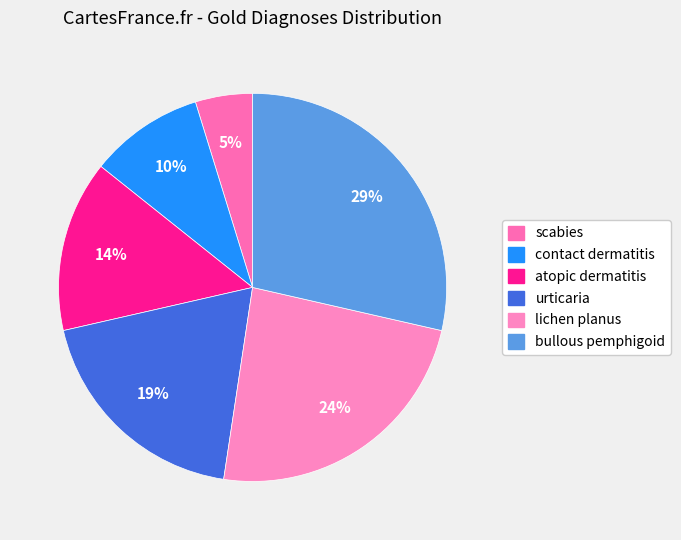

What is the smallest slice in the pie chart?

scabies